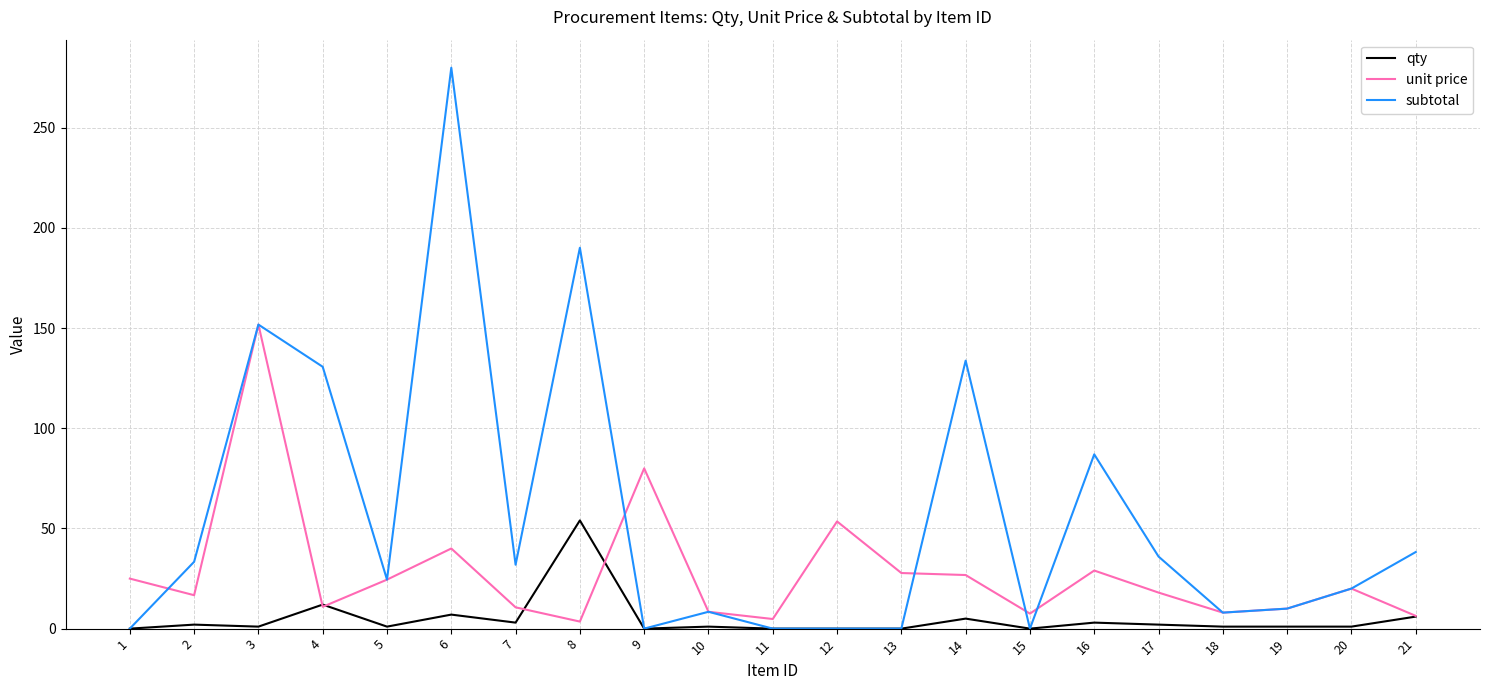

Is it true that unit price equals 6.4 at 21?

True